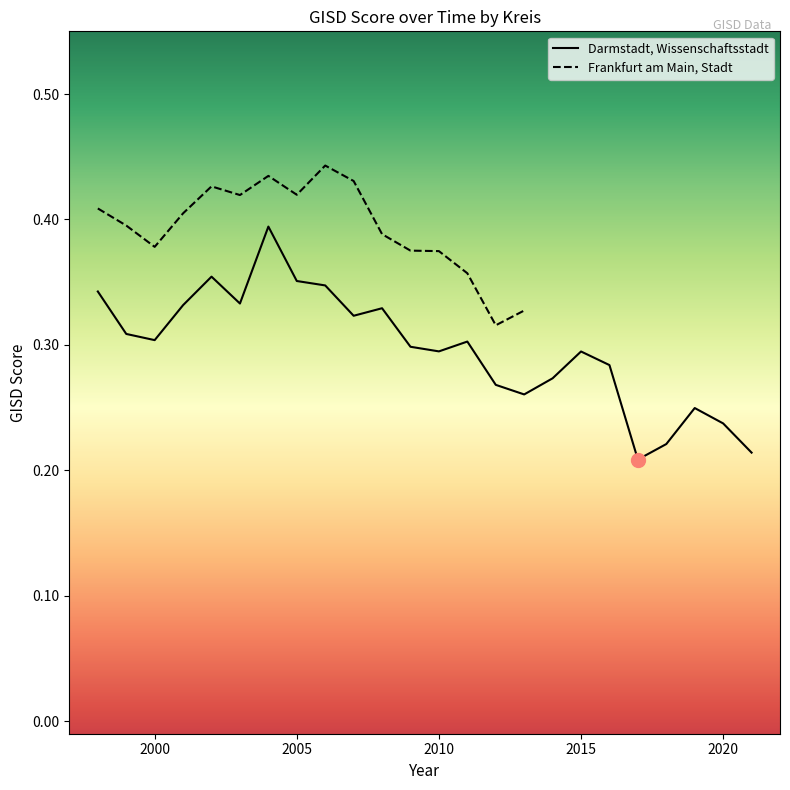

What is the difference between the second highest and second lowest values?

0.1